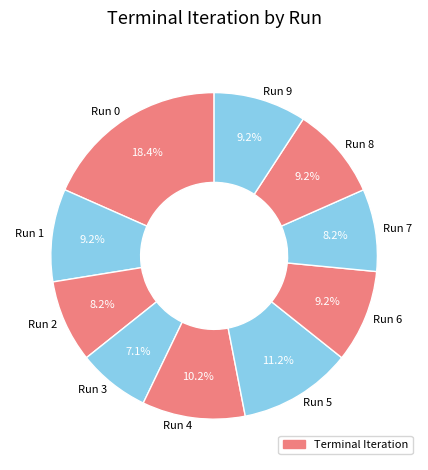

Is there any slice that represents more than half of the pie?

No